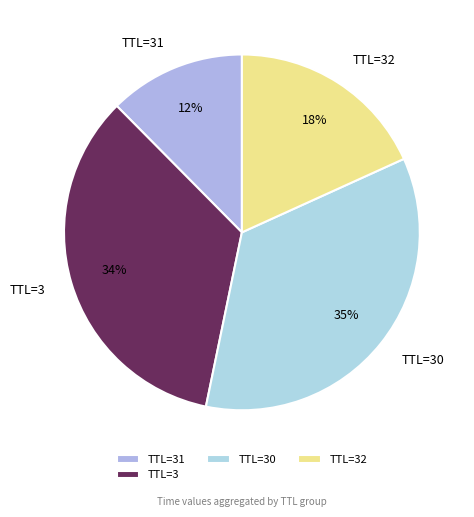

How many slices are in this pie chart?

4